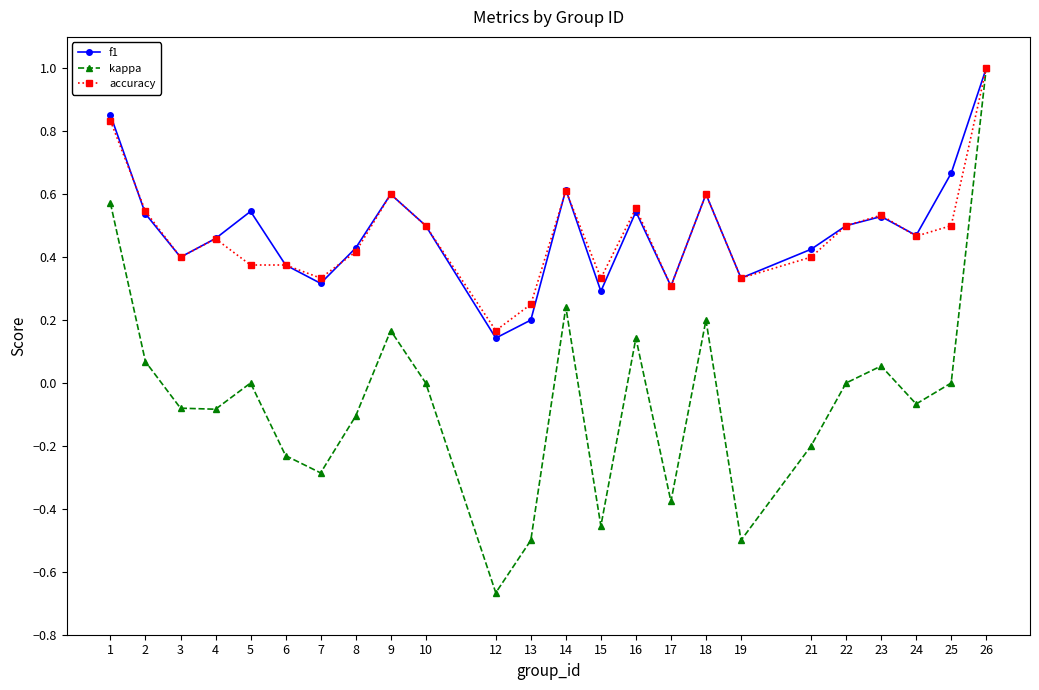

Count the accuracy values in the range 0 to 1.

24